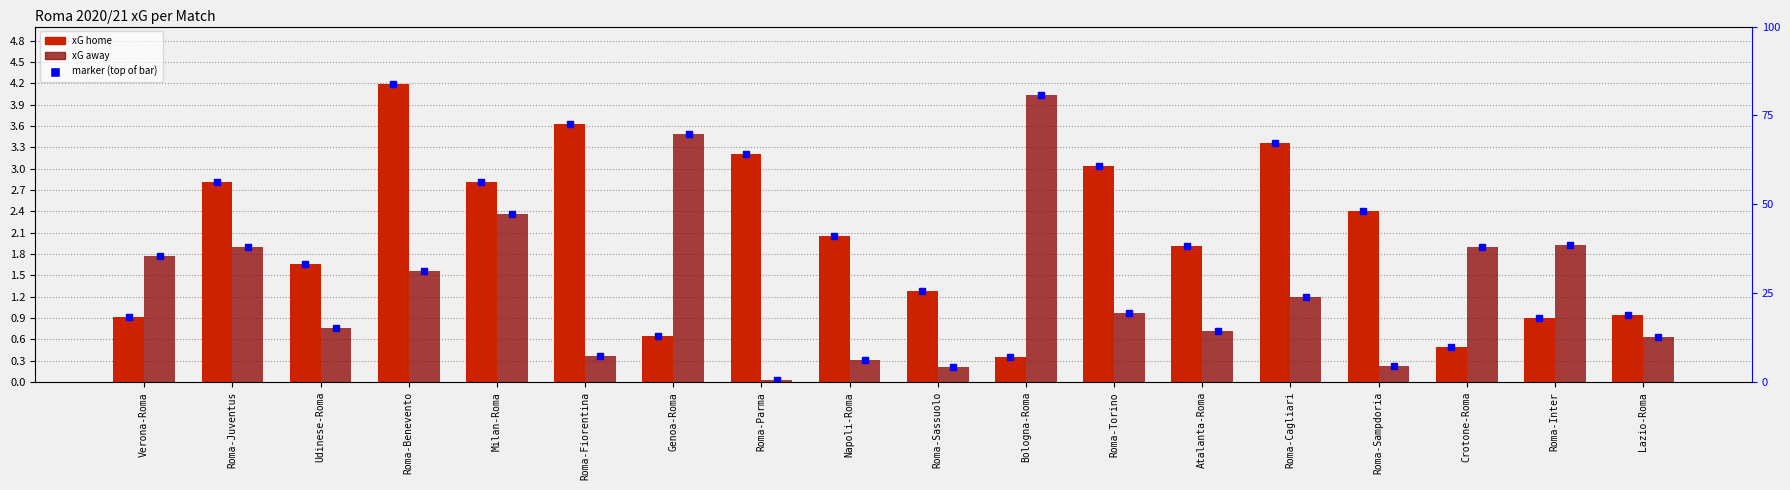

Reading left to right, what are all the values shown in this chart?

xG_home: 0.9	2.8	1.7	4.2	2.8	3.6	0.6	3.2	2.1	1.3	0.4	3.0	1.9	3.4	2.4	0.5	0.9	0.9
xG_away: 1.8	1.9	0.8	1.6	2.4	0.4	3.5	0.0	0.3	0.2	4.0	1.0	0.7	1.2	0.2	1.9	1.9	0.6